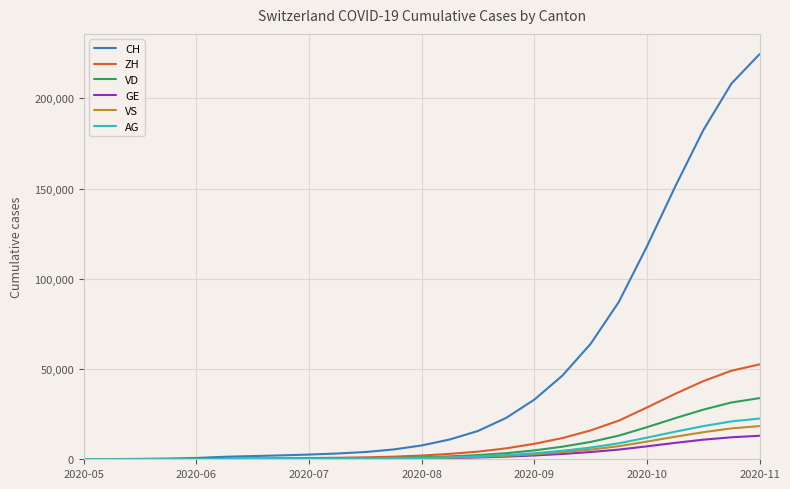

What is the highest value of the VD series?

33897